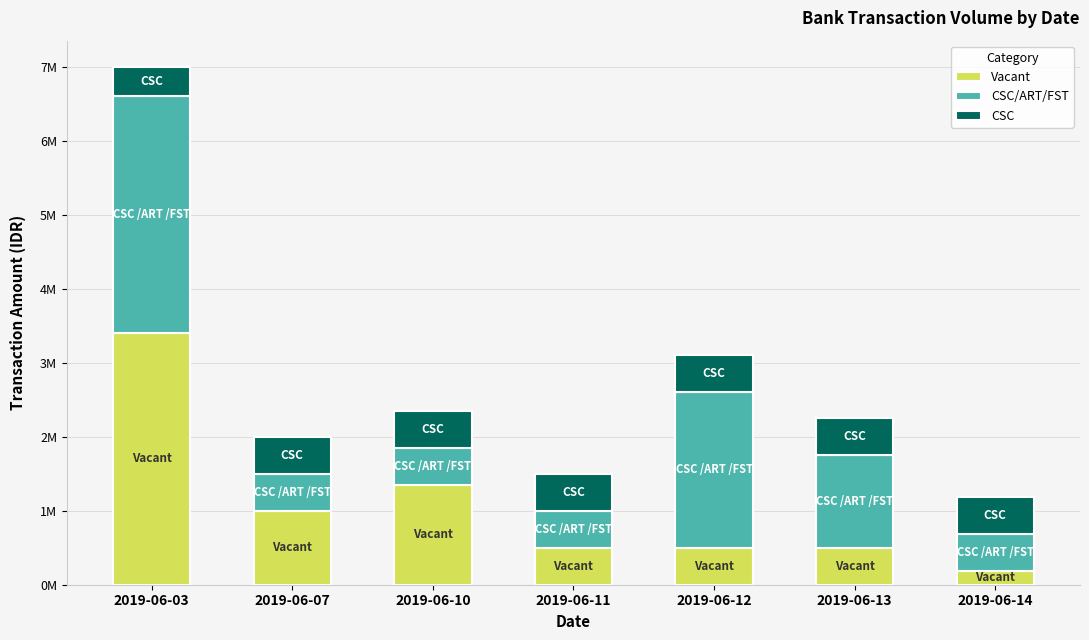

Are the bars horizontal?

No